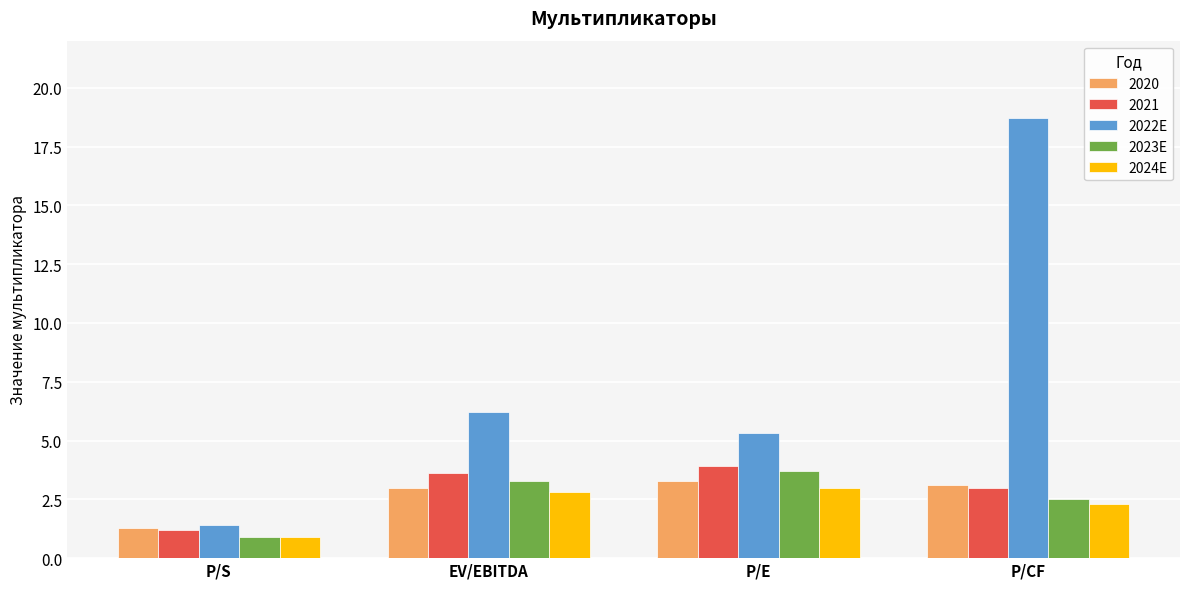

What is the minimum value for 2024E?

0.9